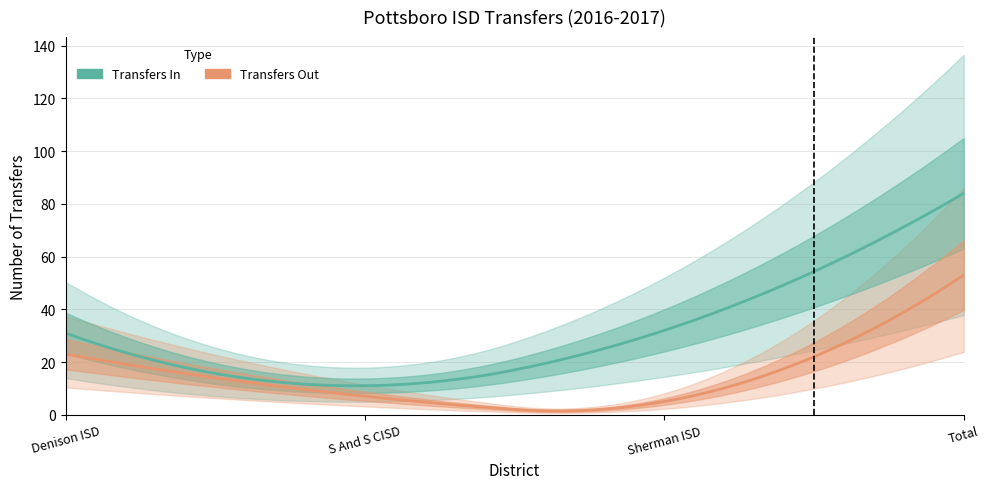

Count the number of data series in this chart.

2